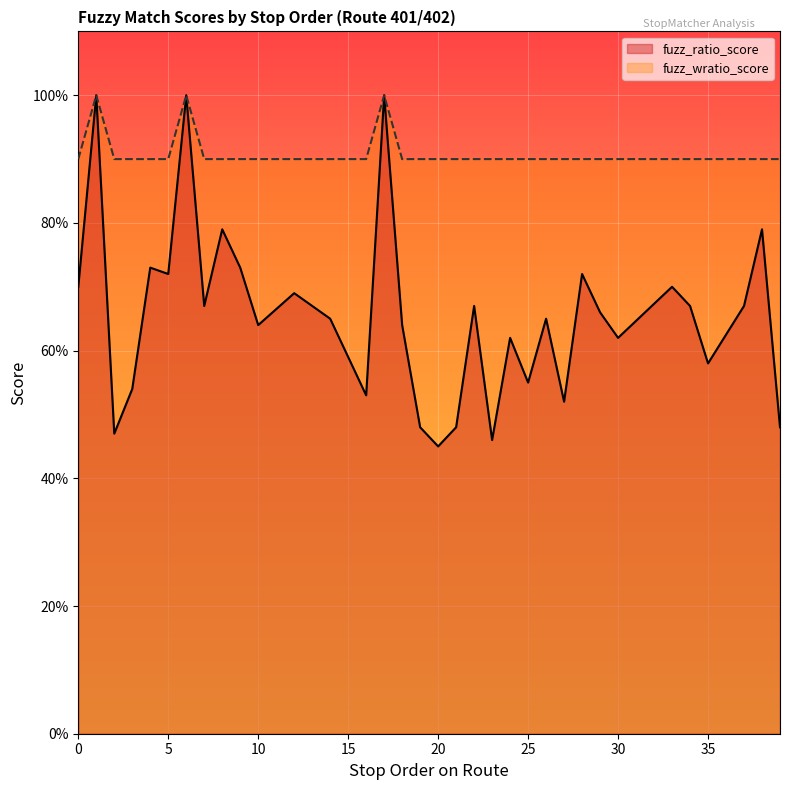

At which category is the sum across all series the highest?

1